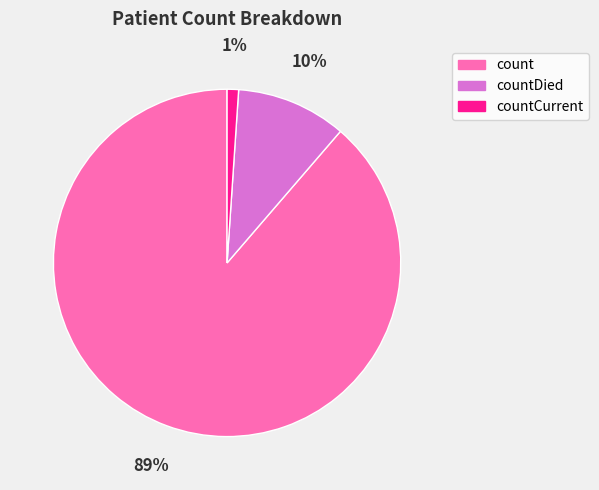

To the nearest percent, what percentage of the pie is countDied?

10%